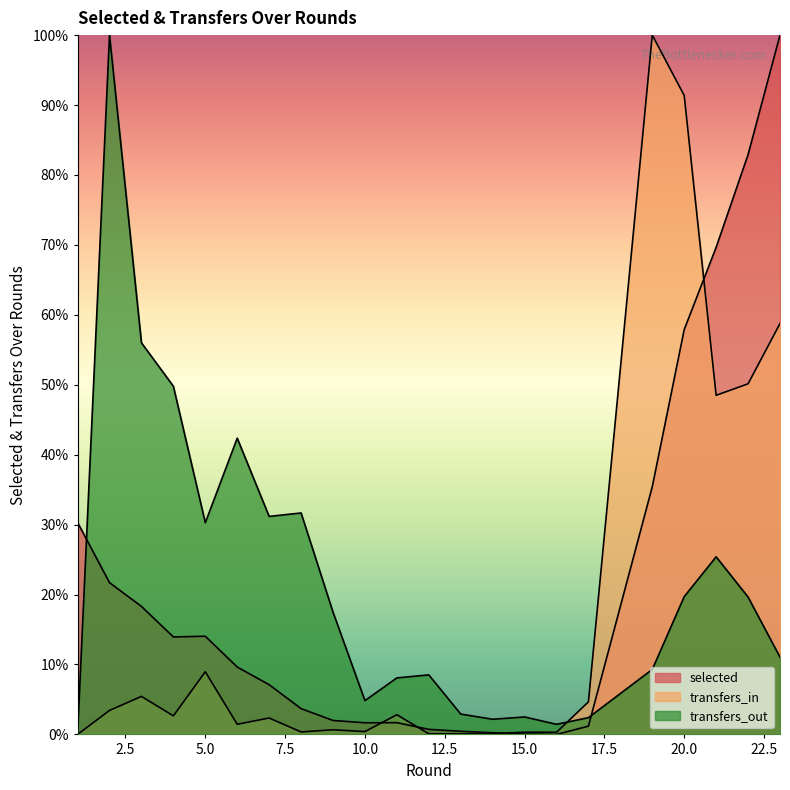

Which series changed the most between 12 and 16?

transfers_out